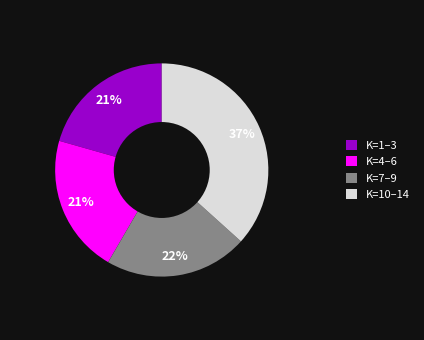

The K=7–9 slice represents 22% of the pie. True or false?

True